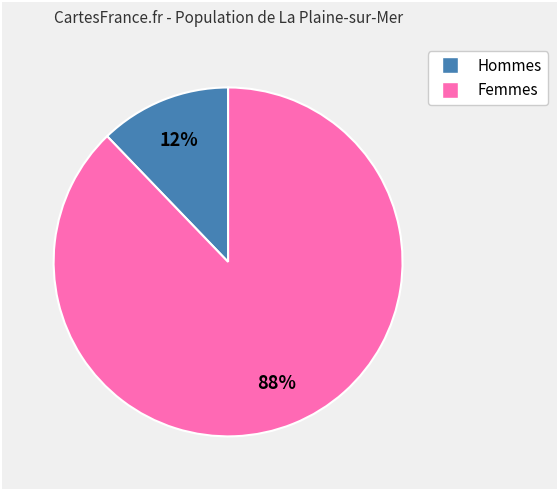

To the nearest percent, what is the average slice percentage?

50%